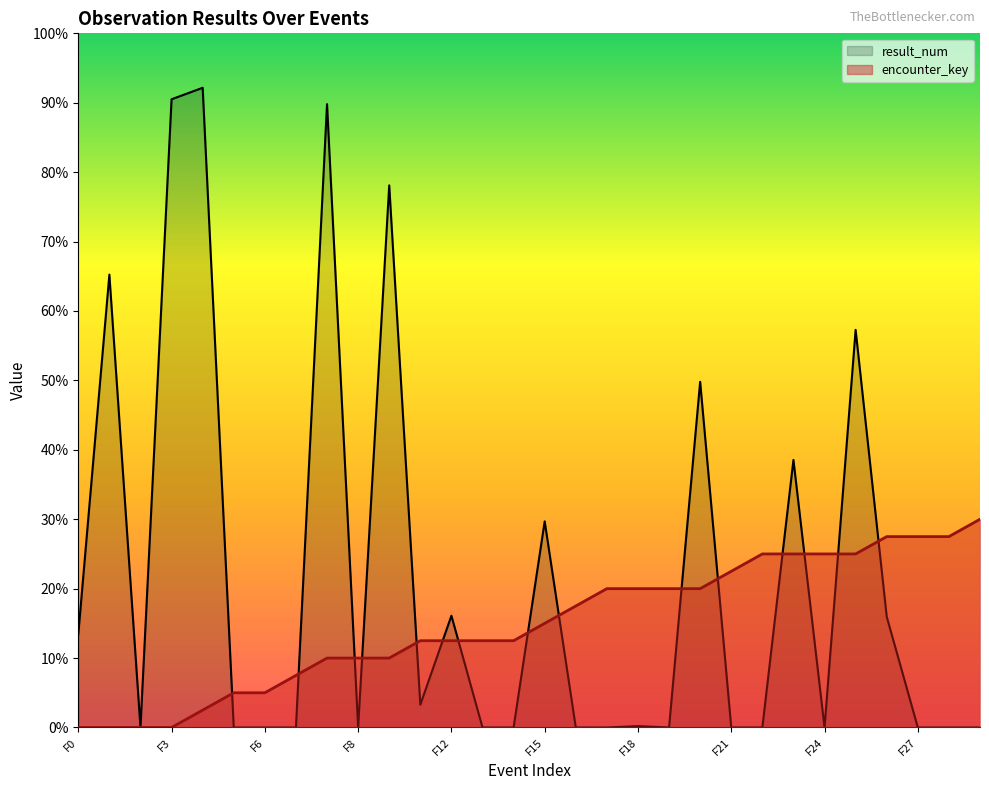

How many values in the result_num series exceed 0?

14